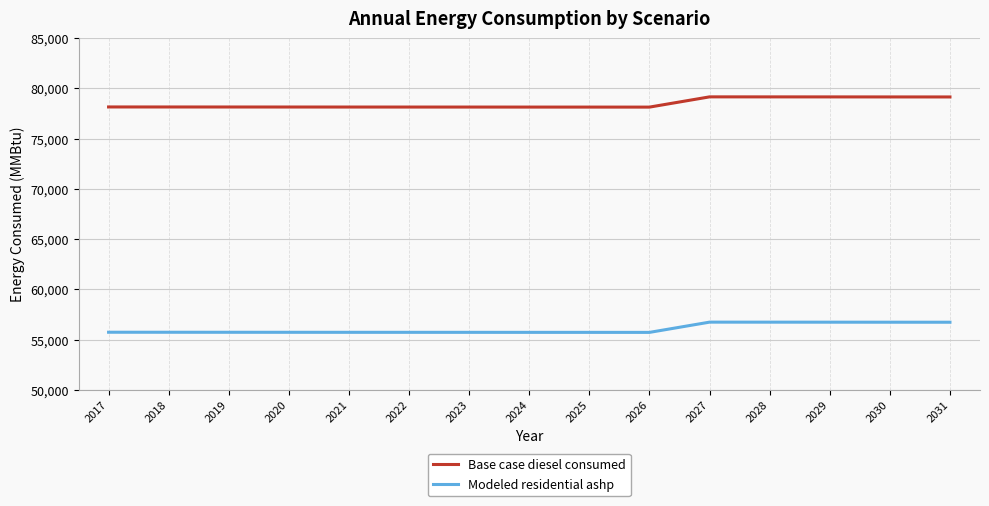

What is the difference between the Base case diesel consumed values at 2029 and 2021?

1009.0